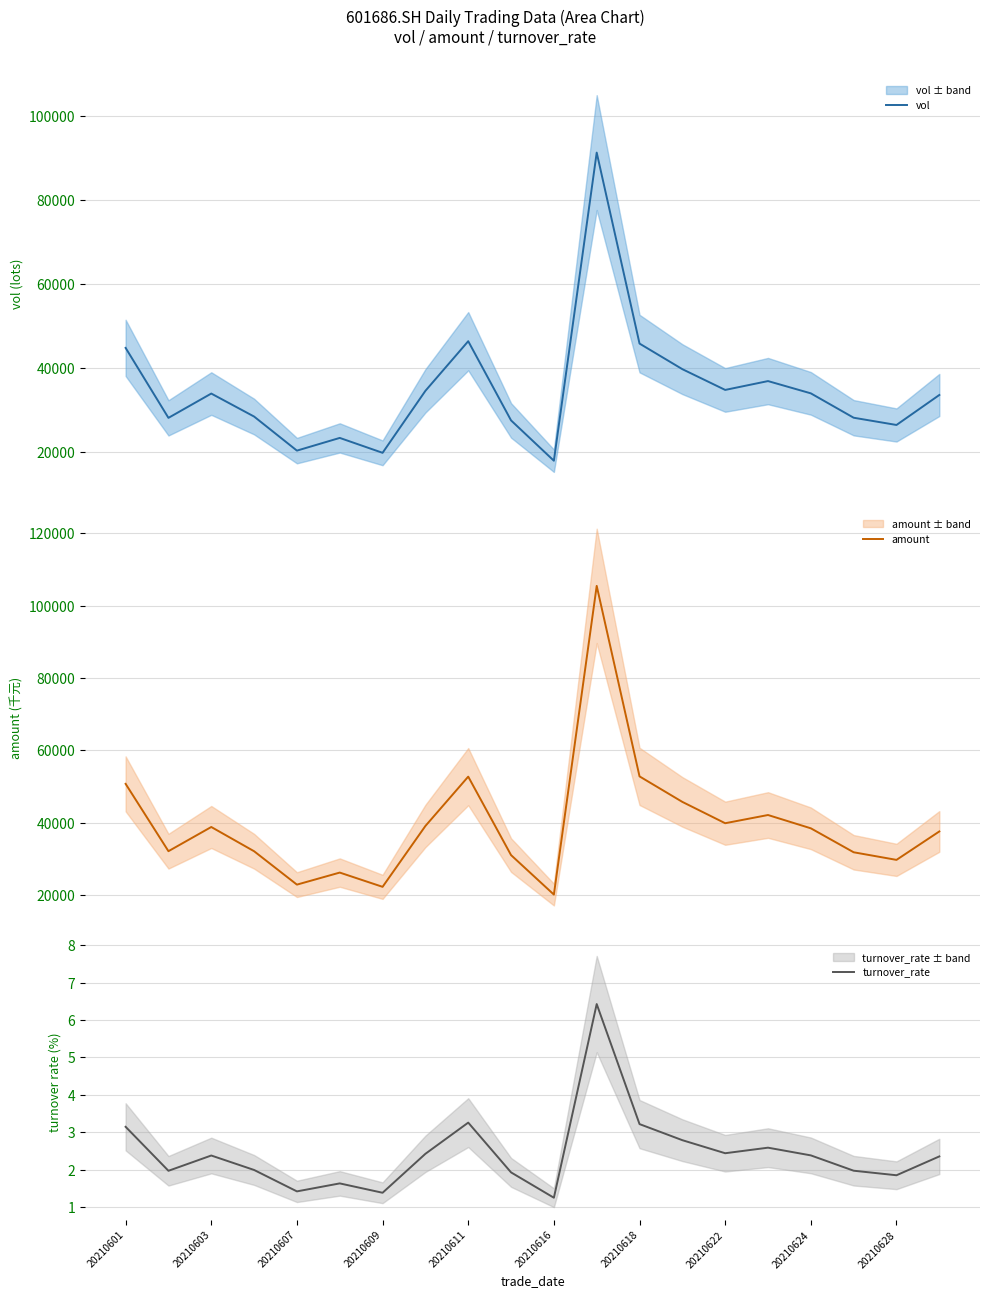

What is the maximum value for vol?

91259.8